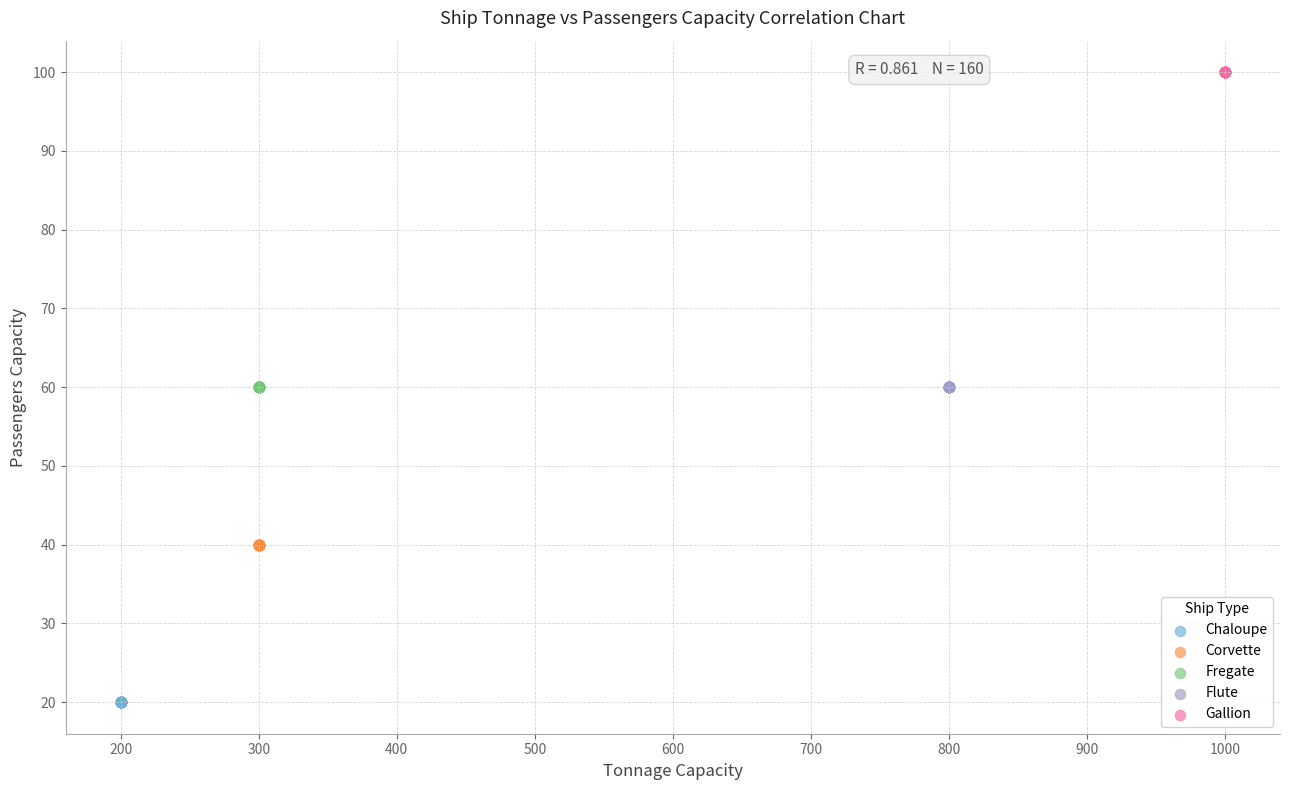

Which series reaches the maximum Y coordinate?

Gallion